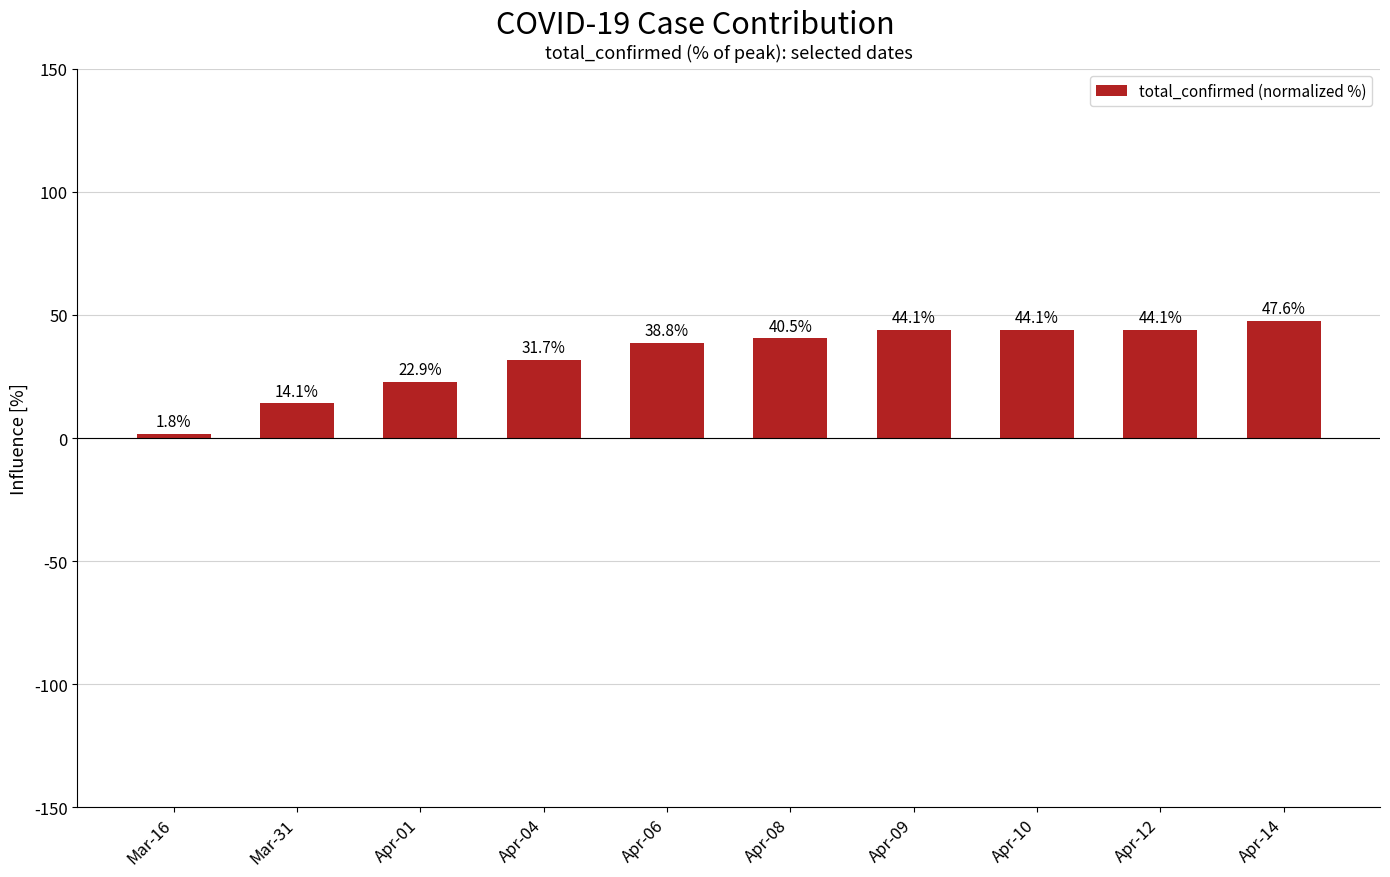

What position from the left is Apr-10?

8